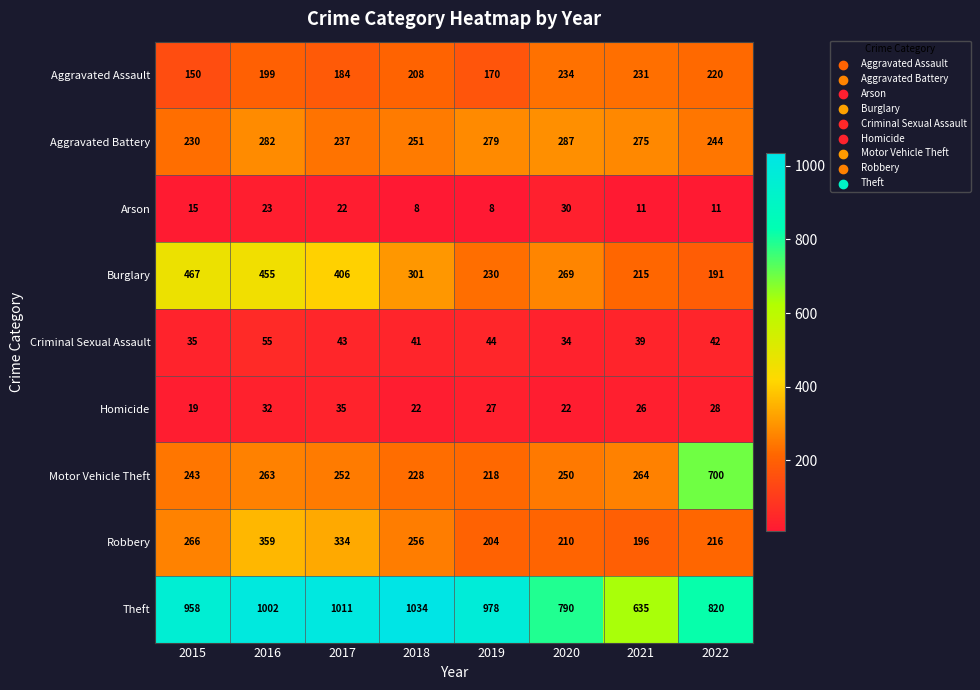

The value of Burglary at 2015 is 467. True or false?

True